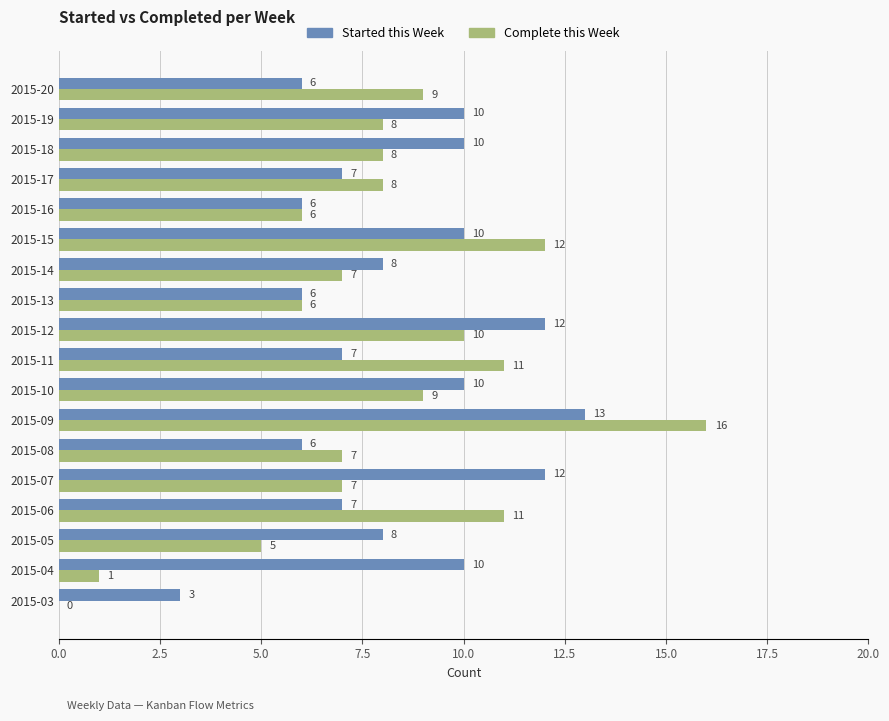

The Complete this Week series shows 5 at 2015-05. True or false?

True